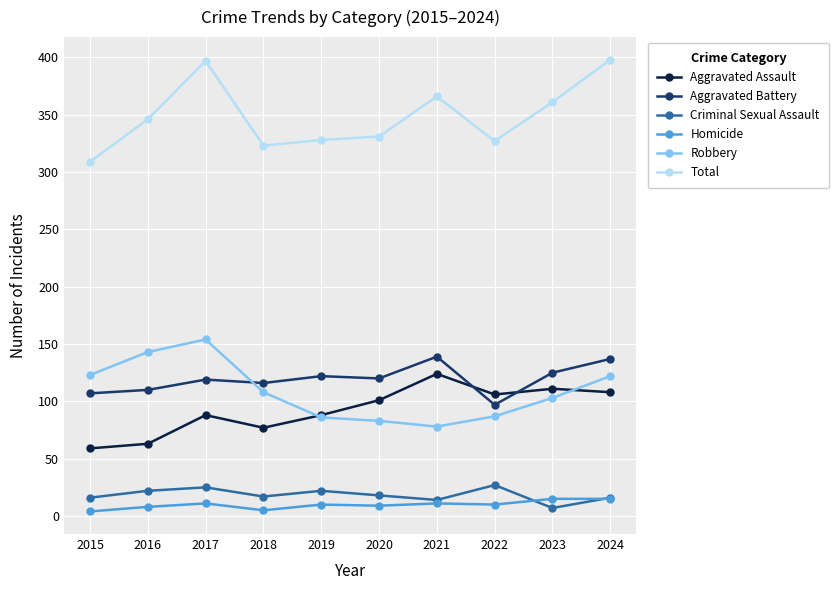

At which label does Homicide first exceed 10?

2017